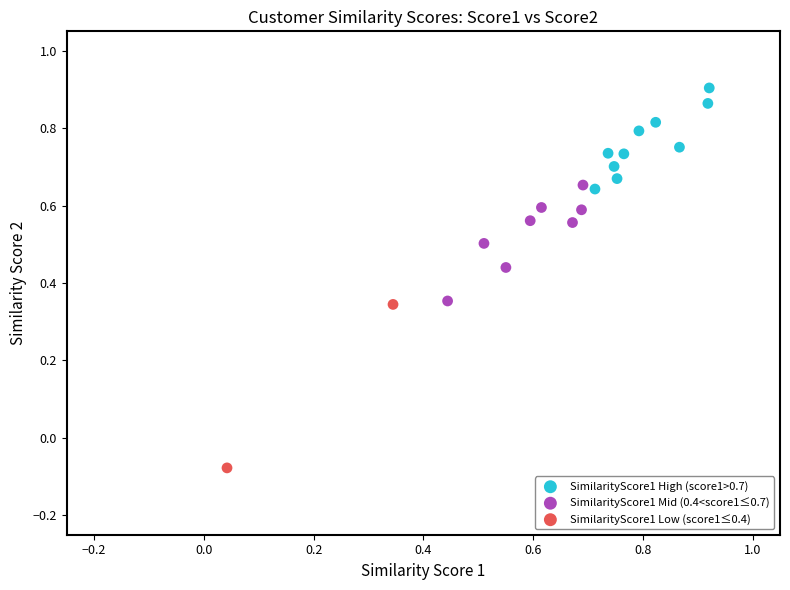

What are all the series names shown in the legend?

SimilarityScore1 High (score1>0.7), SimilarityScore1 Mid (0.4<score1≤0.7), SimilarityScore1 Low (score1≤0.4)